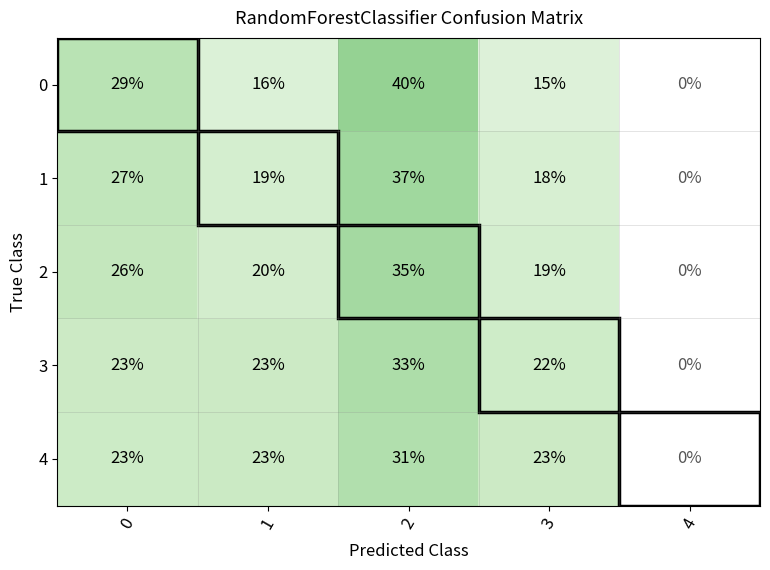

The value of 2 at 3 is 19. True or false?

True